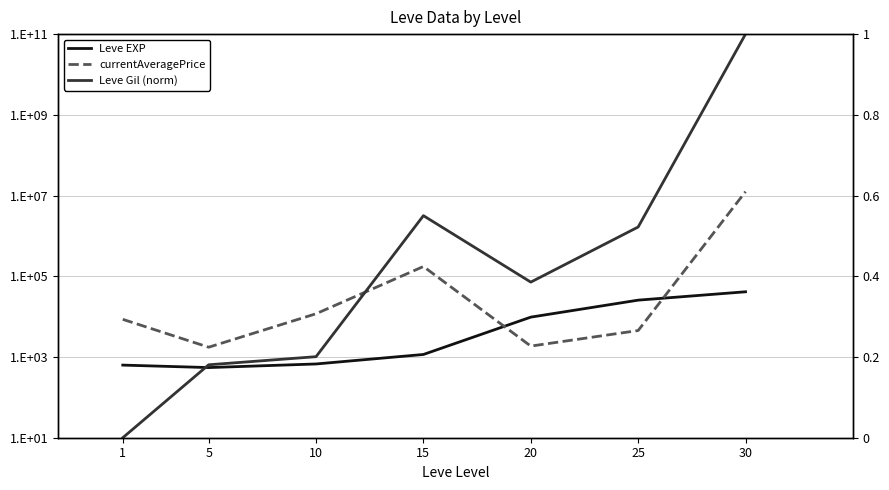

Where is the first local minimum for currentAveragePrice?

5